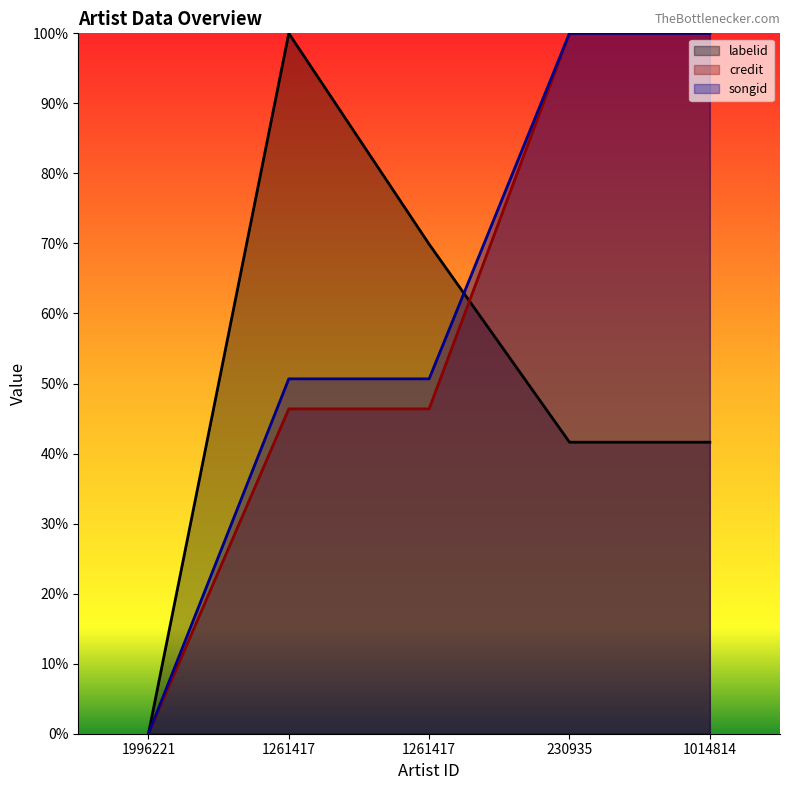

Which series has the largest total across all categories?

songid